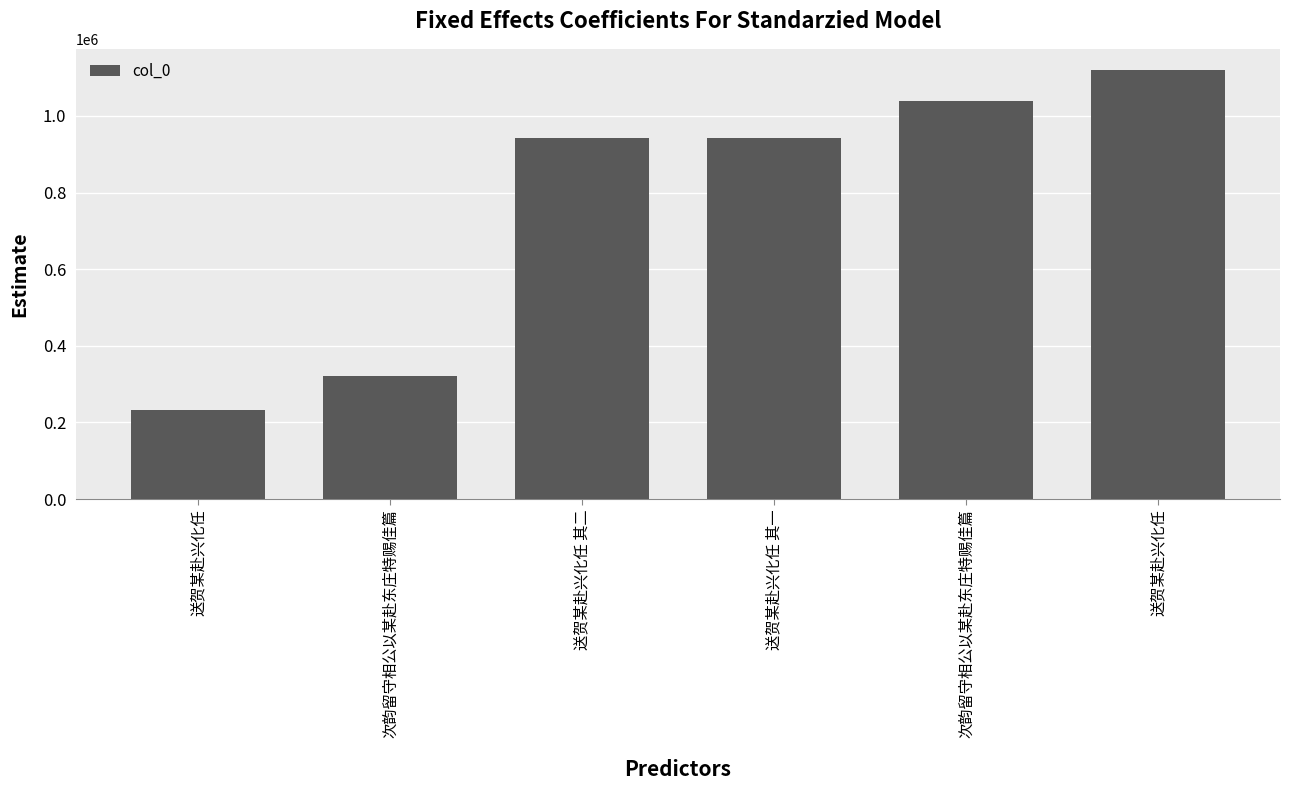

What is the maximum value shown in the chart?

1119325